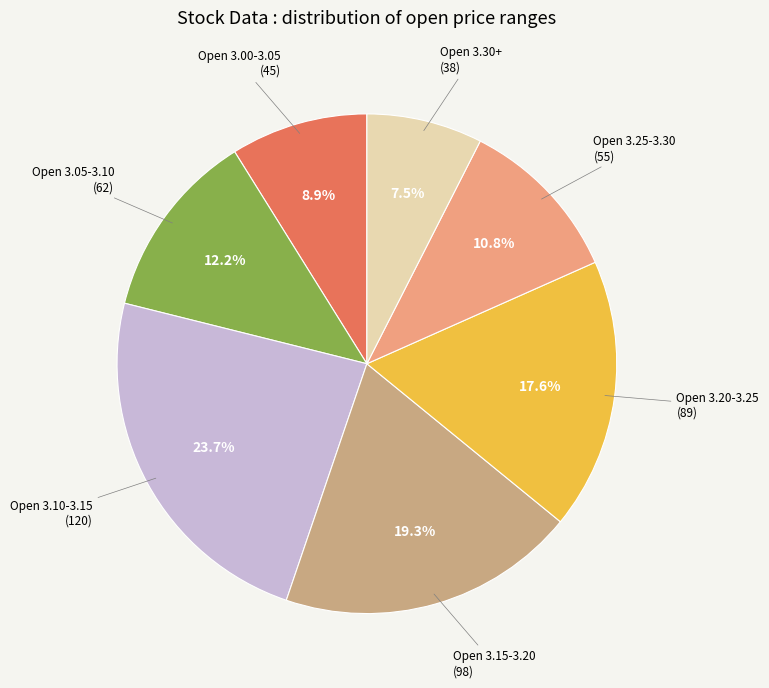

Is there a majority slice in this chart?

No